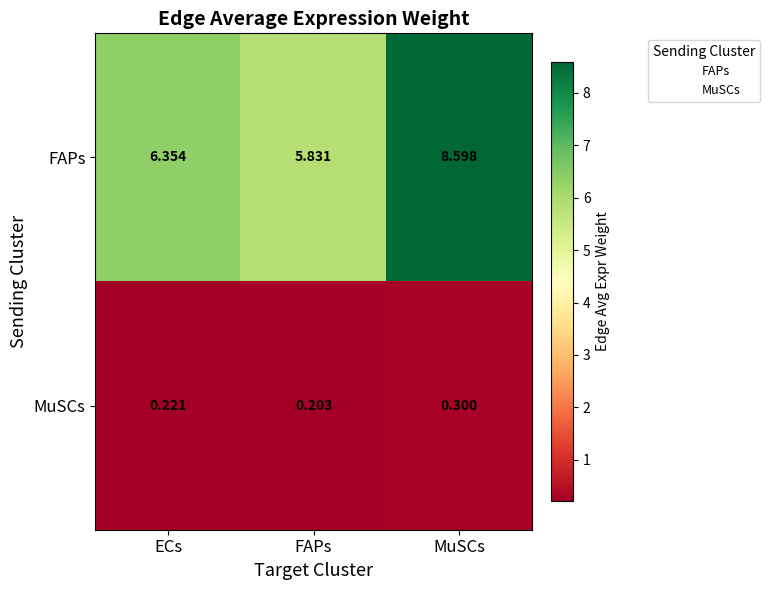

Which series has the widest spread of values?

FAPs